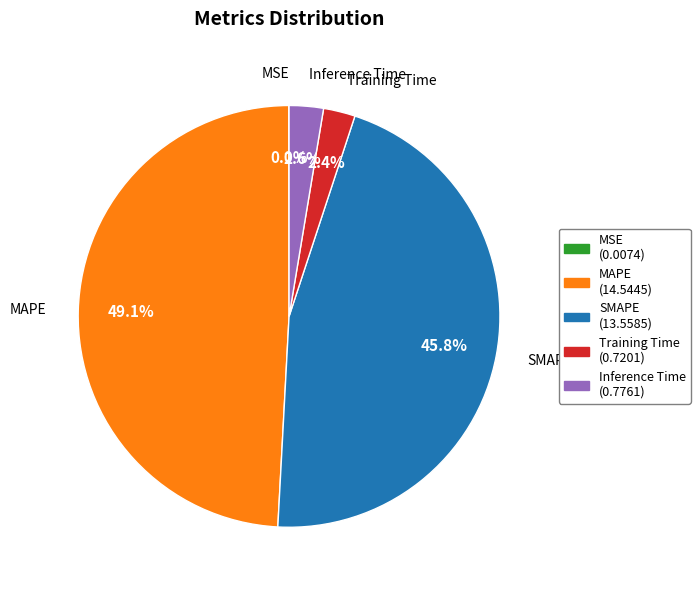

Which category has the biggest portion of the pie?

MAPE